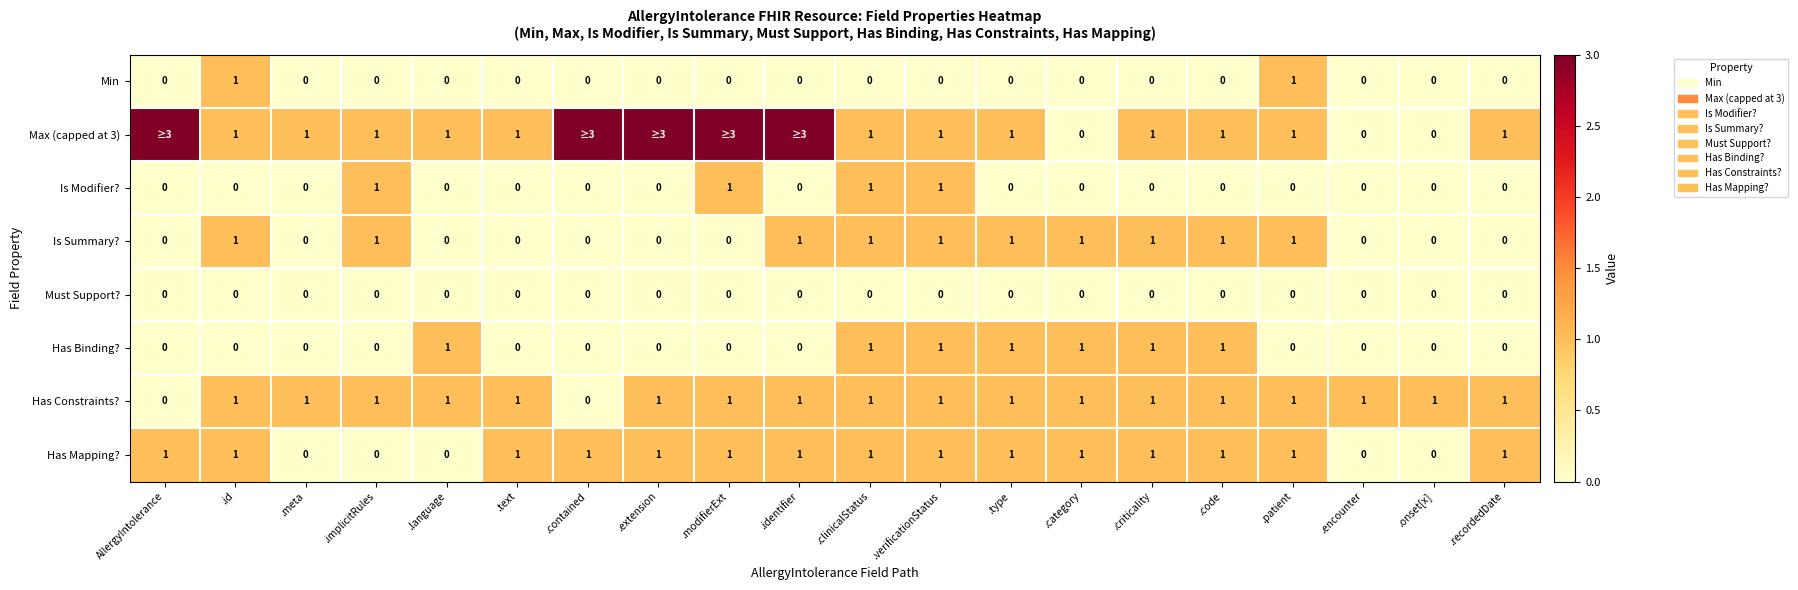

Count the Min values in the range 0 to 1.

20